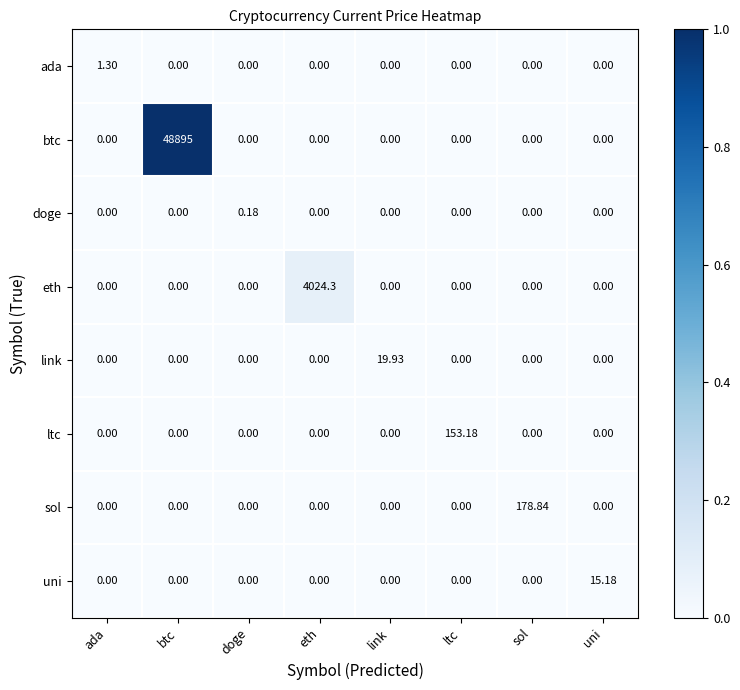

At which category does the chart reach its peak across all series?

btc